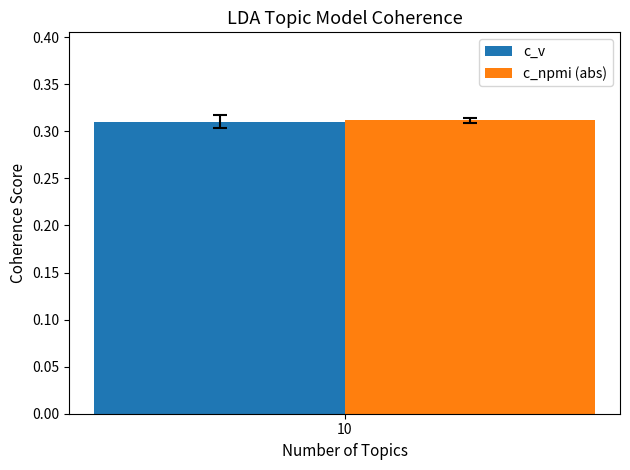

The c_npmi (abs) series shows 0.1 at 10. True or false?

False